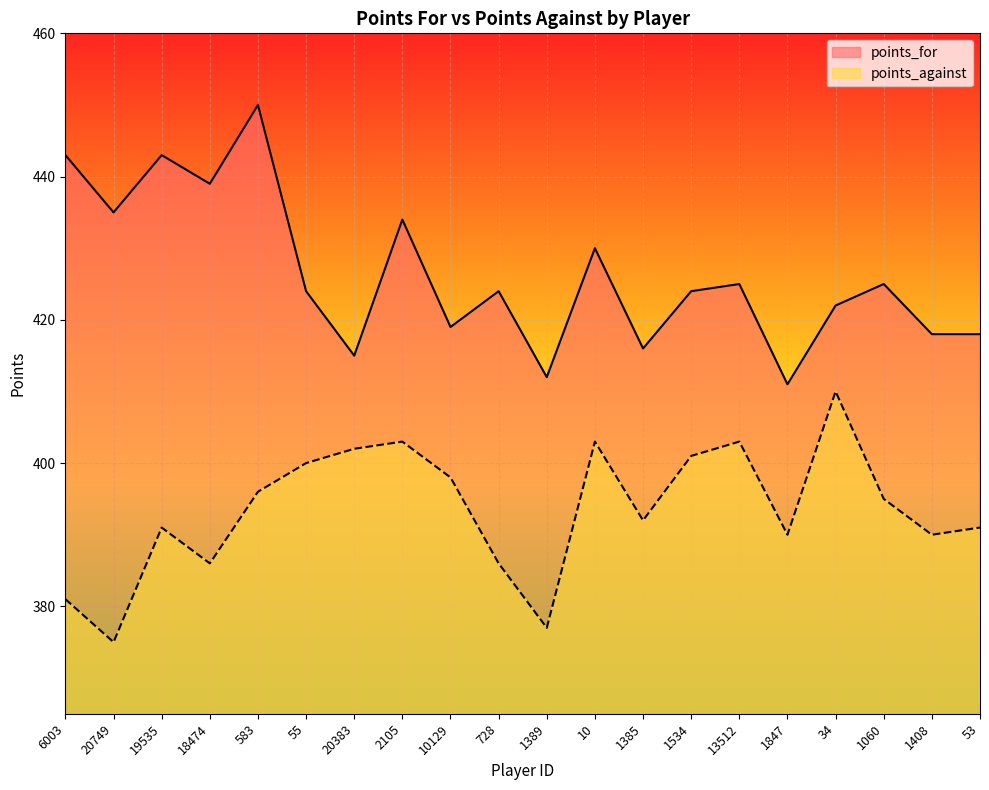

How many interior local valleys does the points_for series have?

7